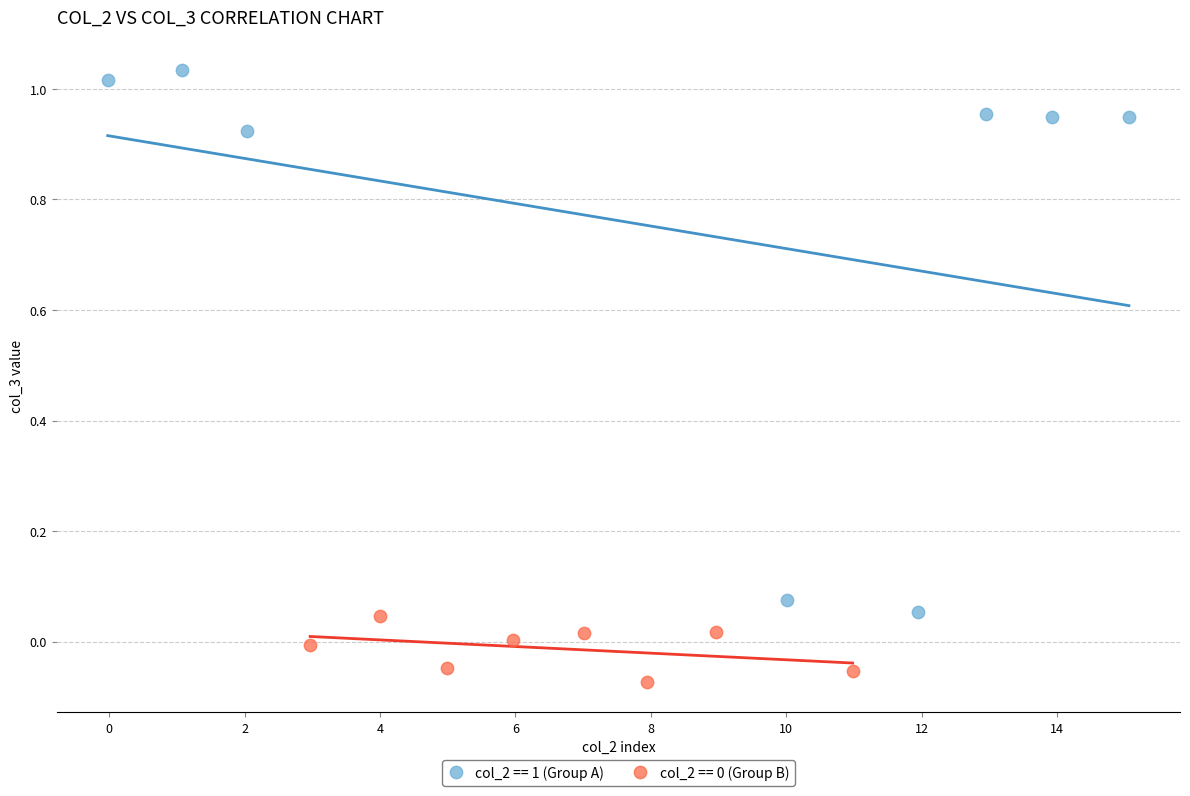

Which series has the largest Y range (max minus min)?

col_2 == 1 (Group A)